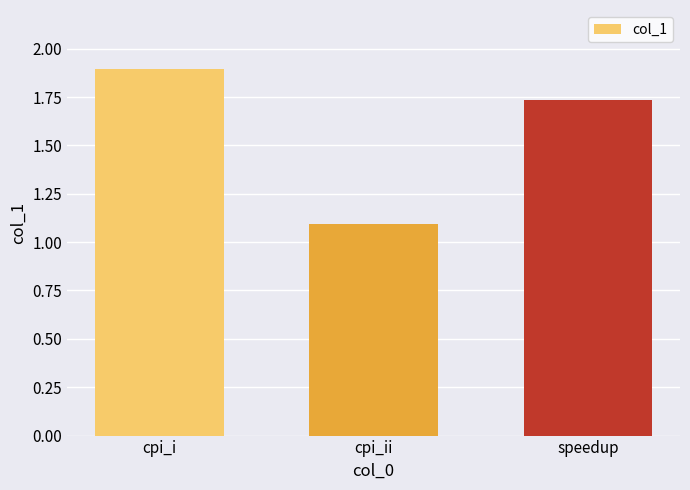

What is the ratio of the value at cpi_ii to the value at cpi_i?

0.6